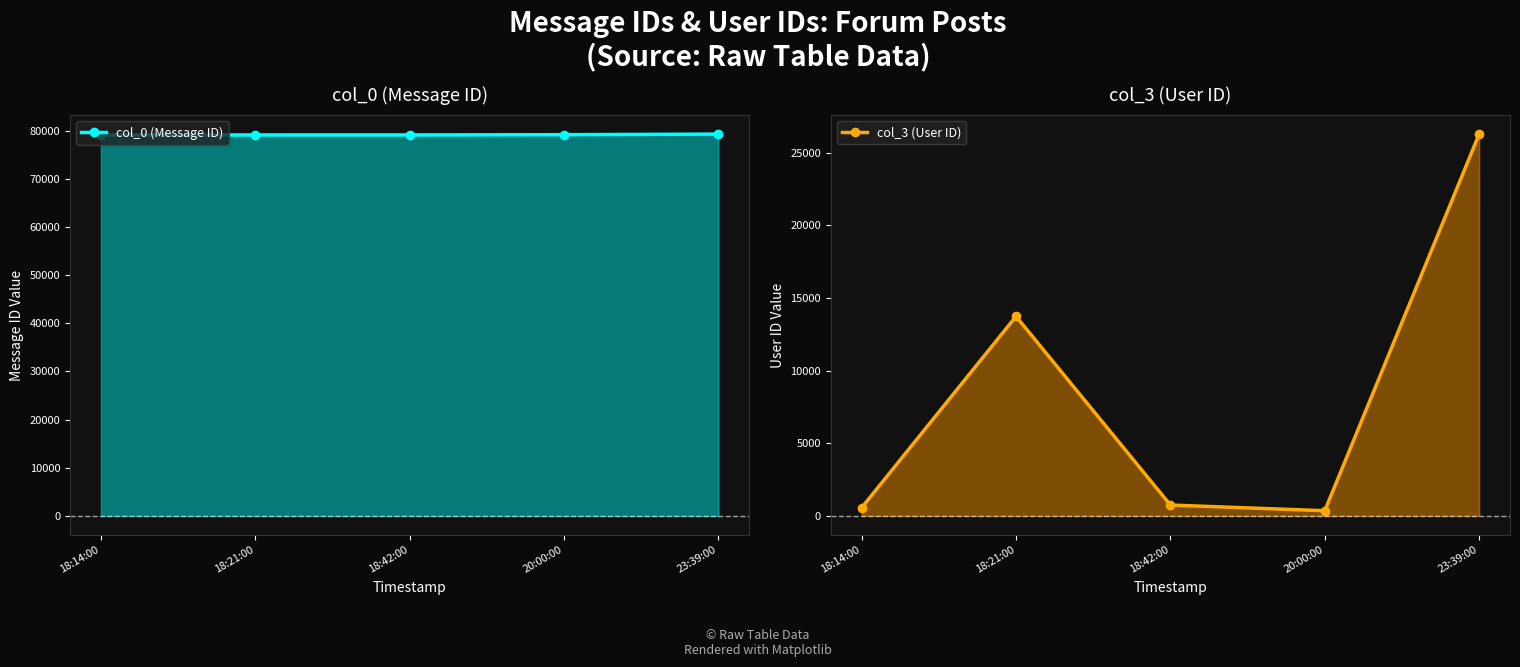

What is the sum of all col_3 (User ID) values?

41669